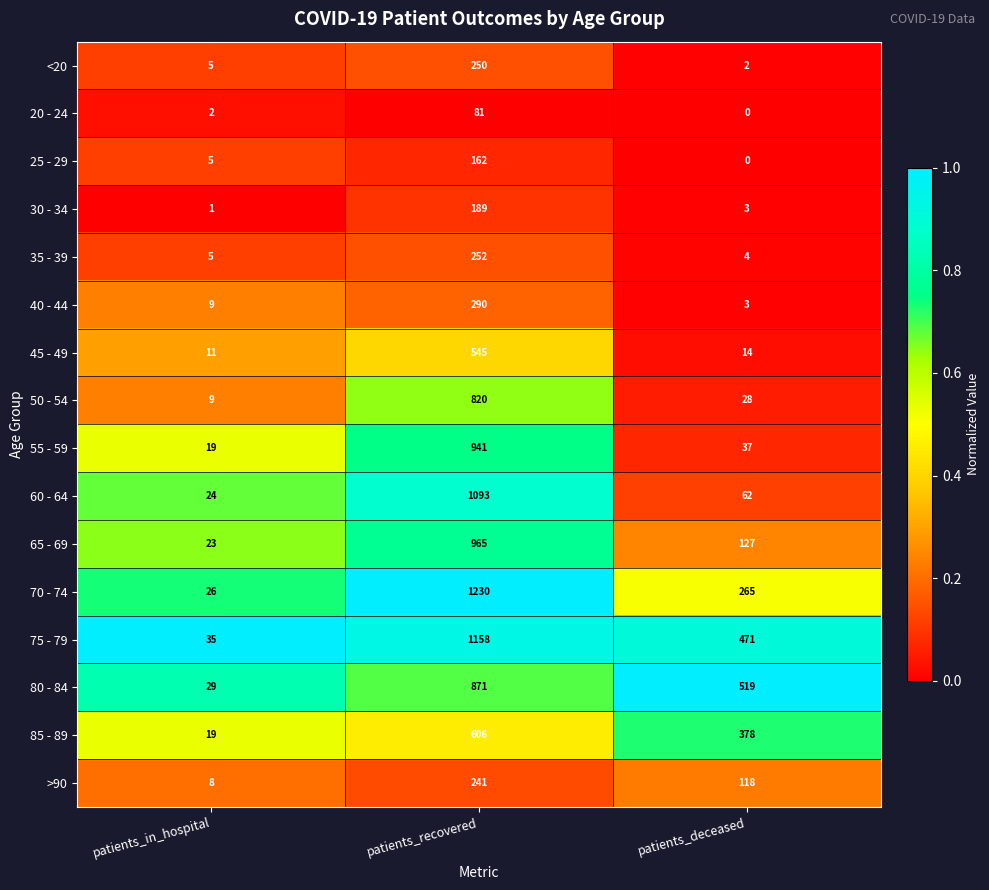

Is it true that <20 equals 113 at patients_recovered?

False